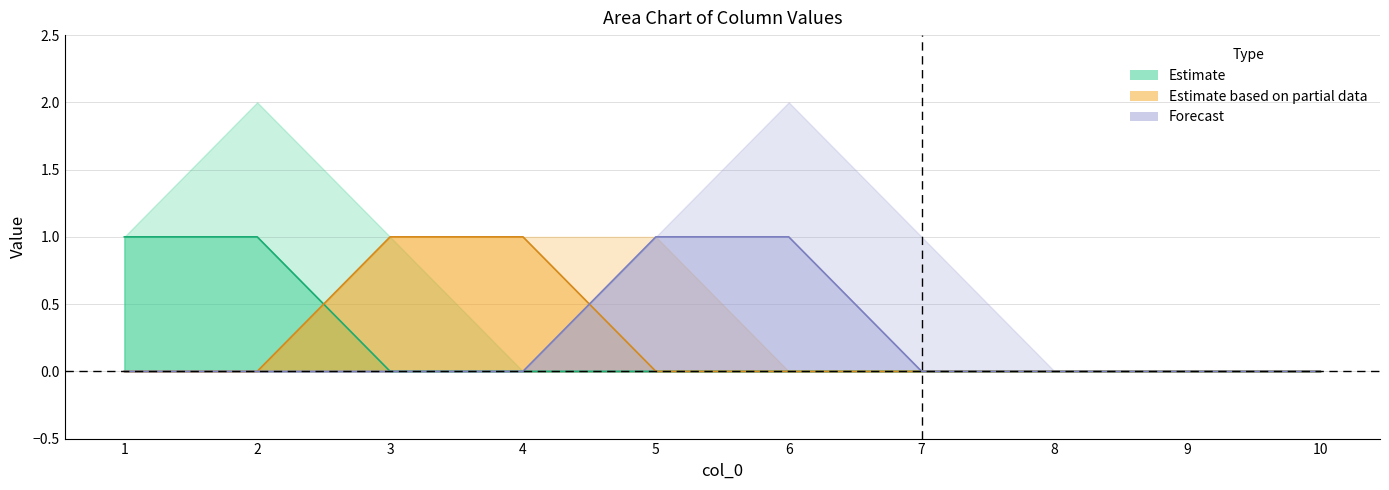

How many intersections are there between 9 and 7?

1